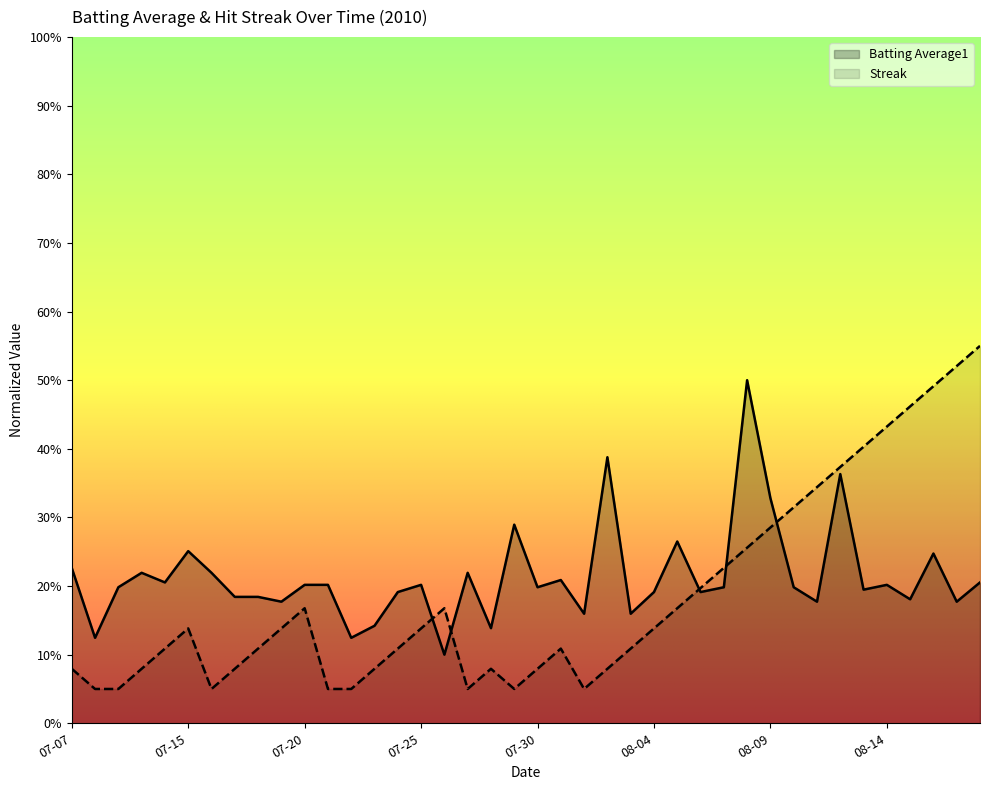

At how many categories does at least one series exceed 0?

40